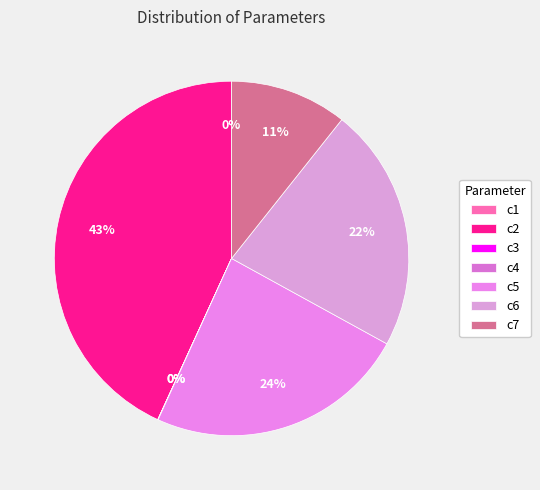

True or false: c6 accounts for 22% of the total.

True